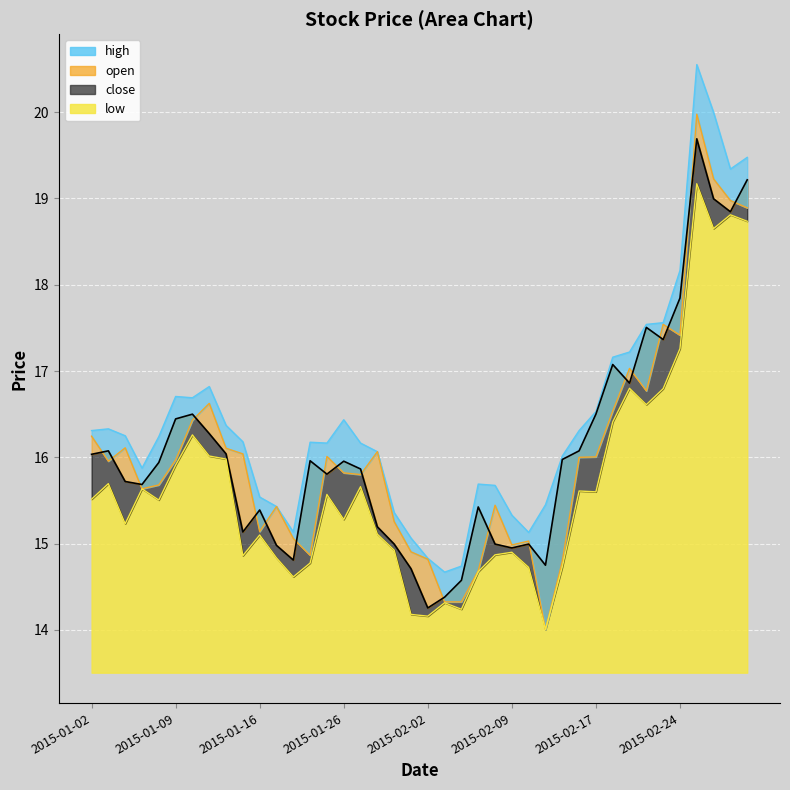

What is the label of the 21st point from the right?

2015-01-30